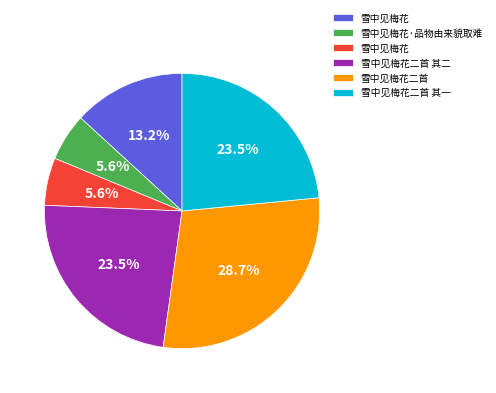

Is there any slice that represents more than half of the pie?

No